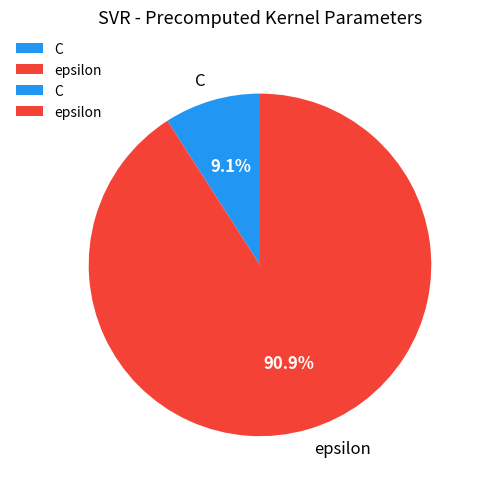

How much of the chart is everything except C?

90.9%